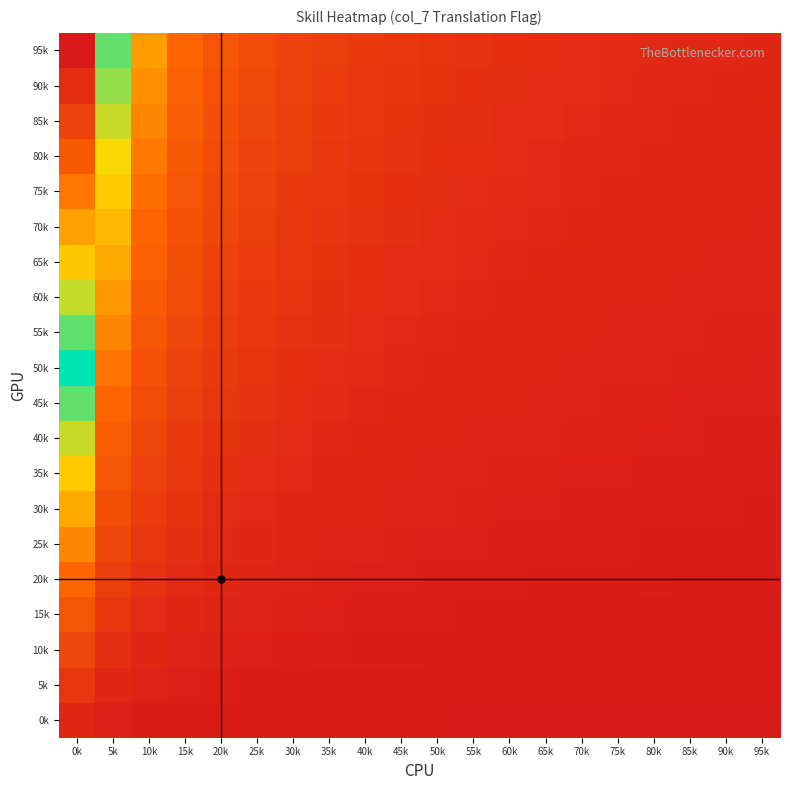

Which label corresponds to the smallest value in the chart?

95k